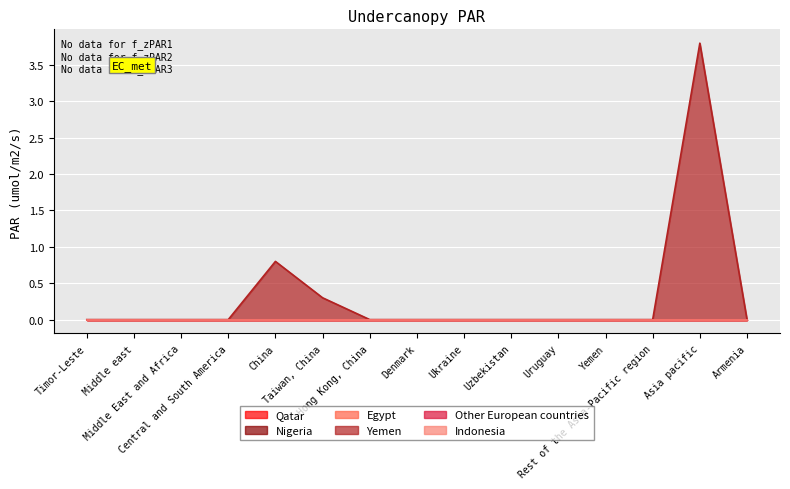

What is the greatest value displayed?

3.8